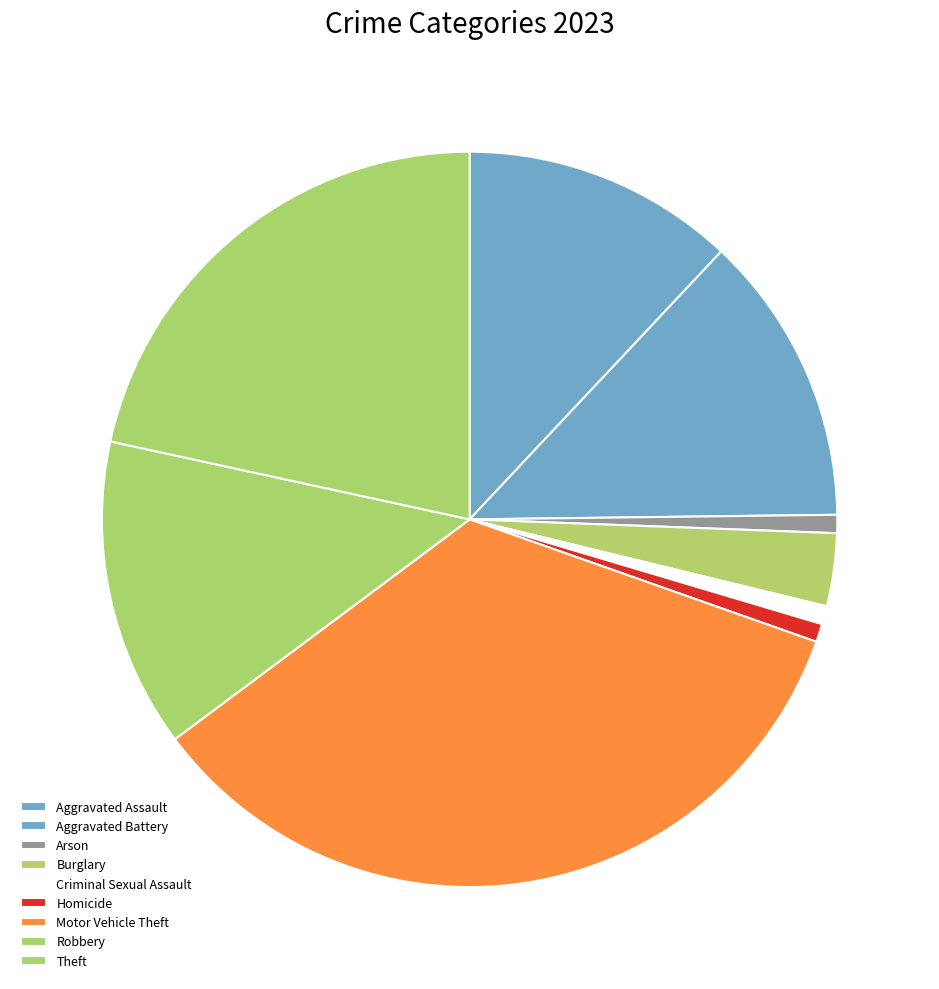

What percentage is the Aggravated Battery slice, to the nearest percent?

13%